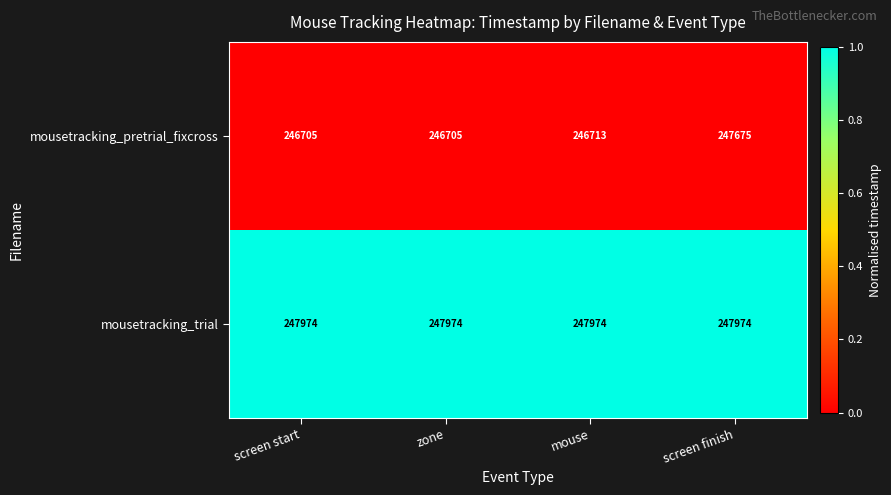

What is the maximum value shown in the chart?

247974